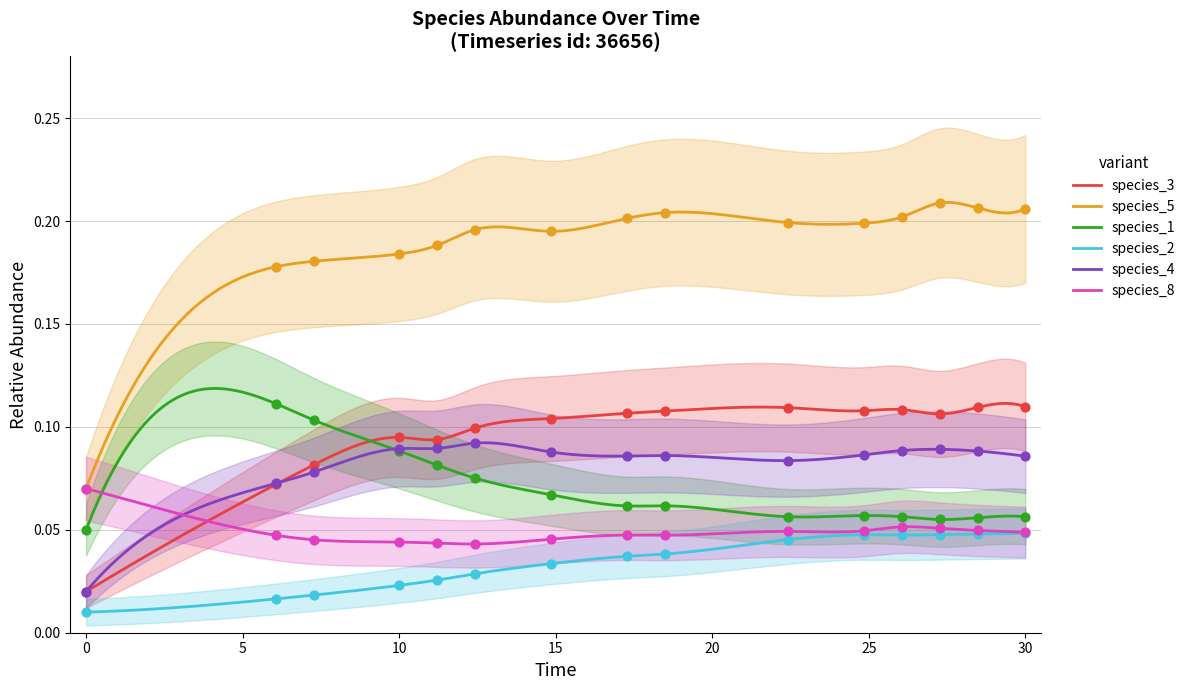

At how many categories does at least one series exceed 0?

15